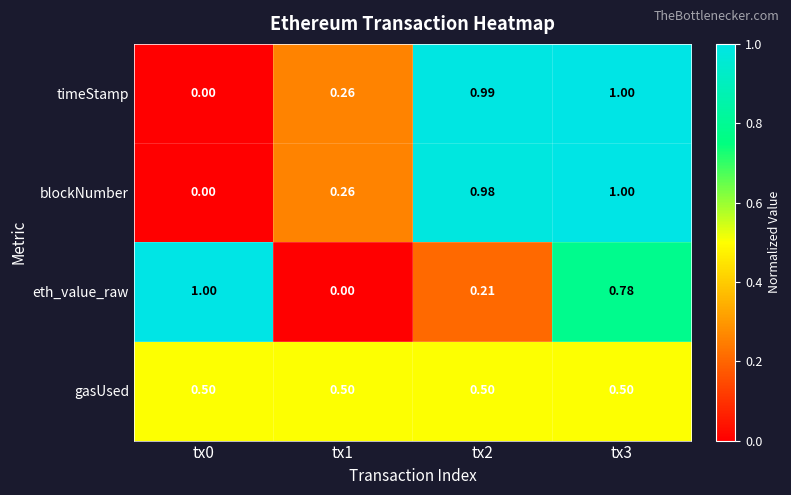

Which series changed the most between tx0 and tx2?

timeStamp